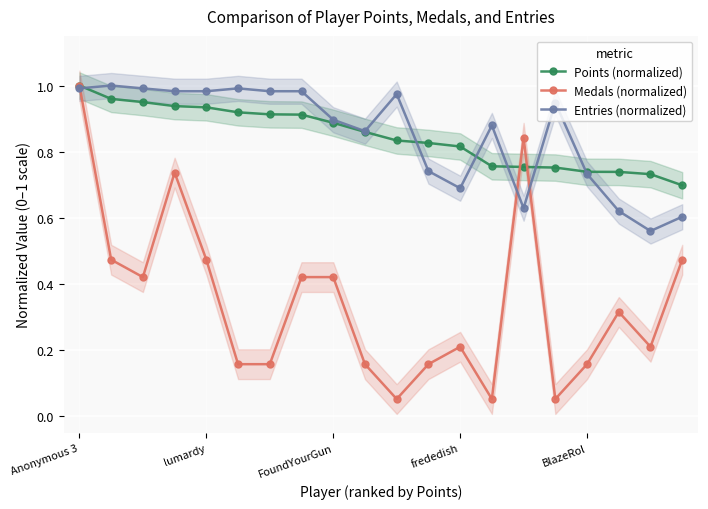

True or false: Medals (normalized) has a value of 0.2 at 9.

True